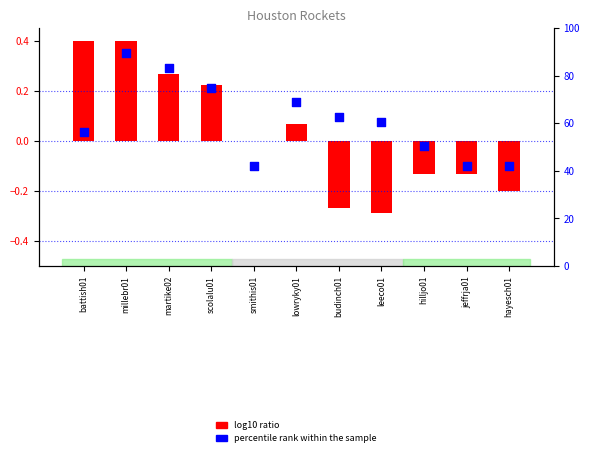

At how many categories does at least one series exceed 0?

7